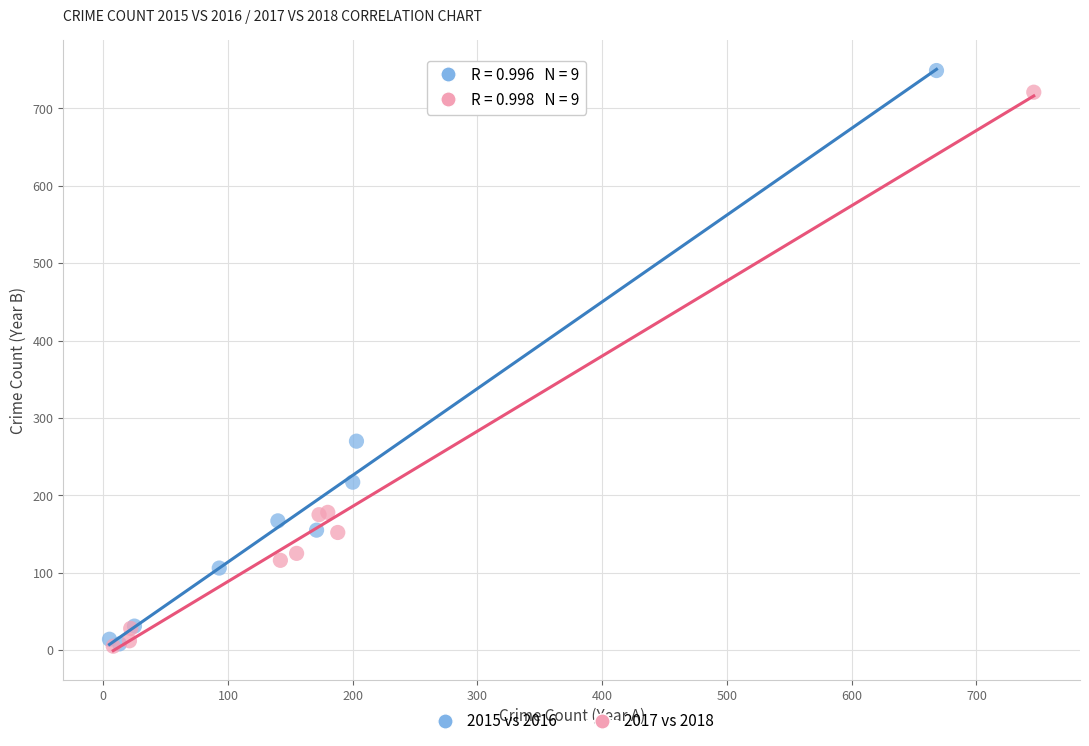

Which series has the largest Y range (max minus min)?

2015 vs 2016